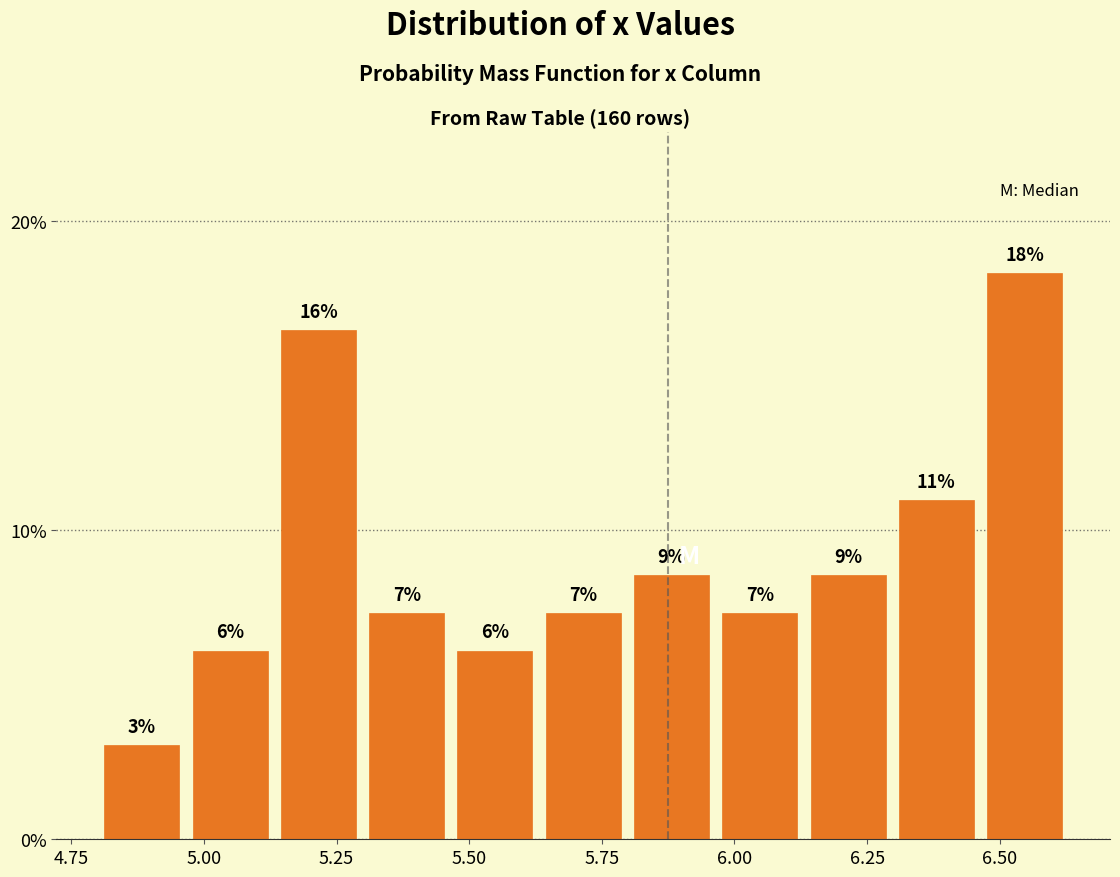

Read against the x-axis, roughly where is the centre of the tallest bar?

6.55